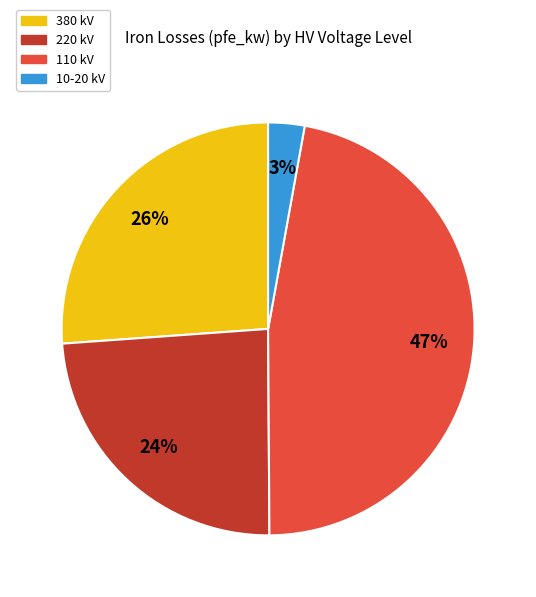

To the nearest percent, what is the average slice percentage?

25%